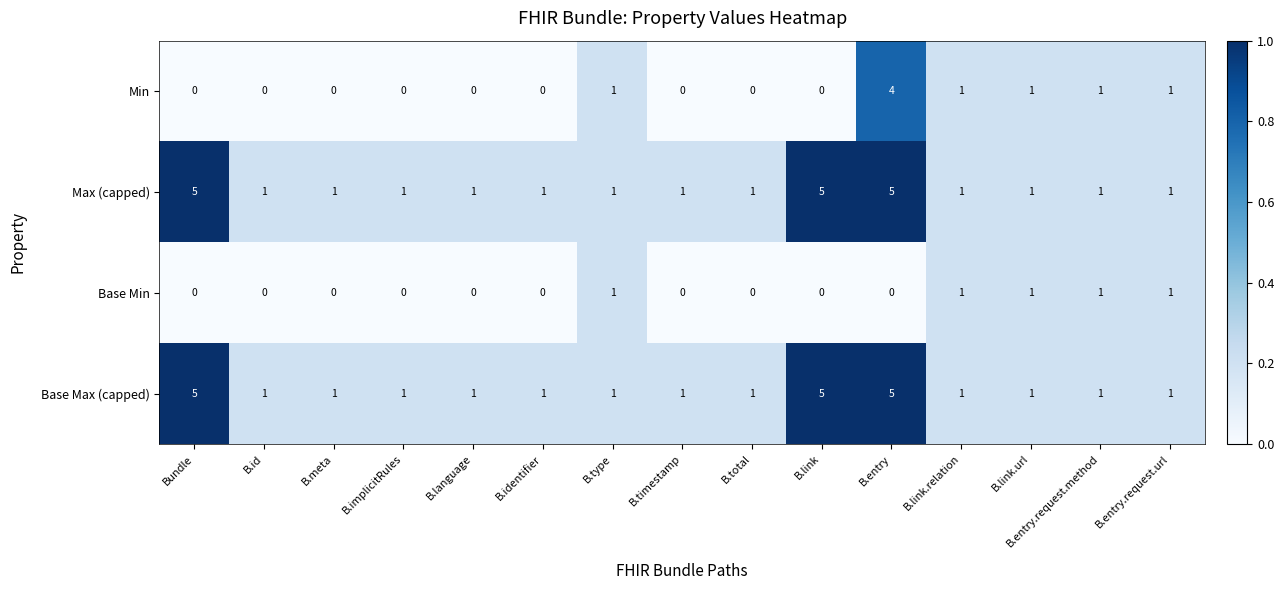

The Base Max (capped) series shows 0 at B.entry.request.method. True or false?

False